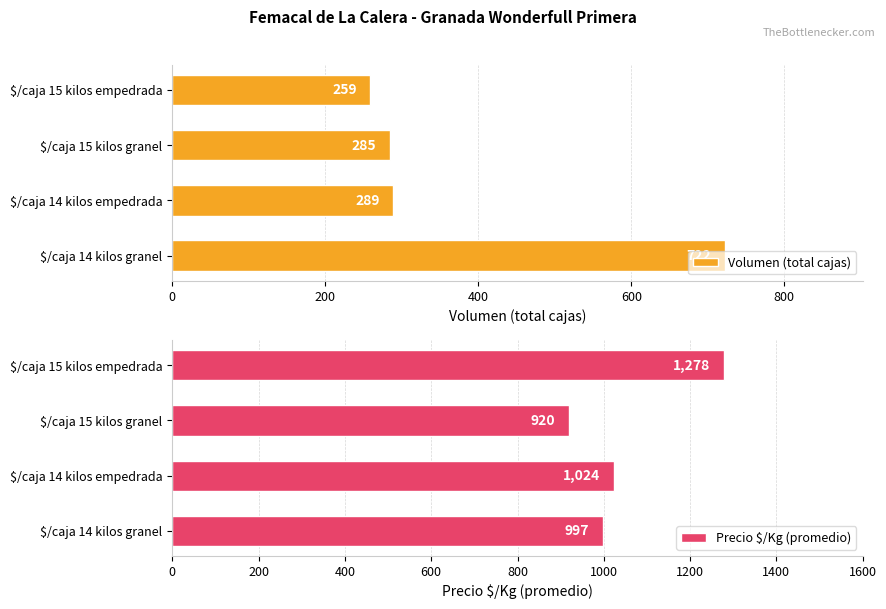

What is the difference between the maximum and second lowest values in the Precio $/Kg (promedio) series?

281